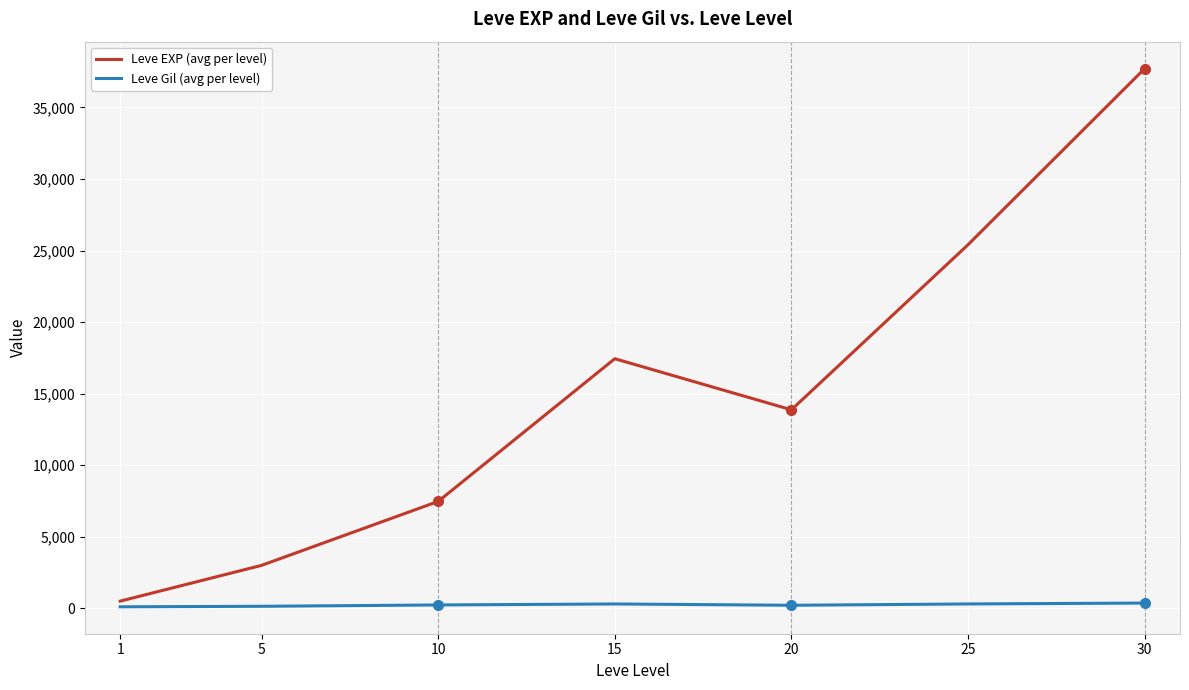

Does the chart display data point markers on the line(s)?

No